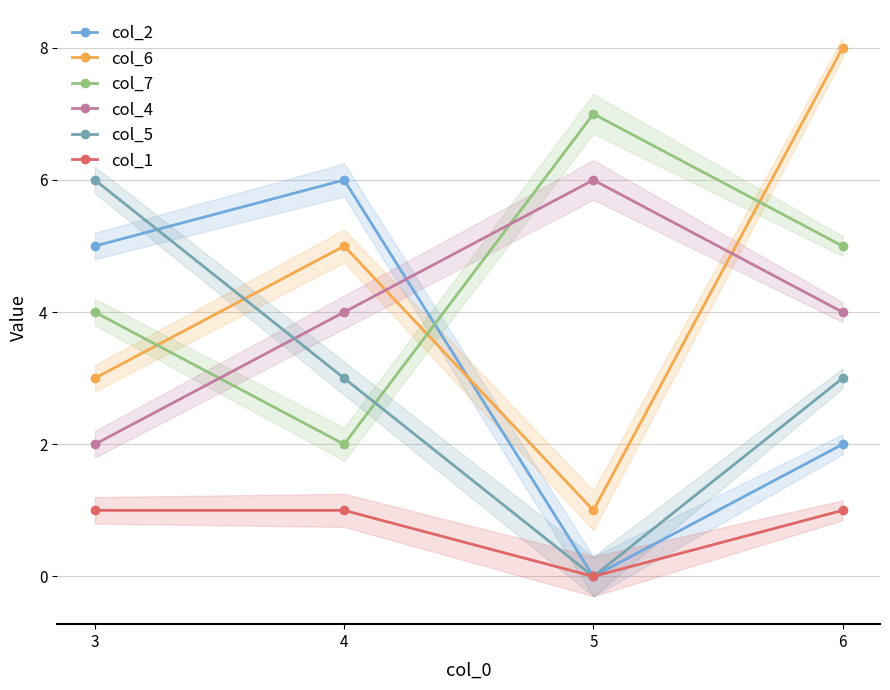

Reading right to left, list all the values displayed in this chart.

col_2: 2	0	6	5
col_6: 8	1	5	3
col_7: 5	7	2	4
col_4: 4	6	4	2
col_5: 3	0	3	6
col_1: 1	0	1	1